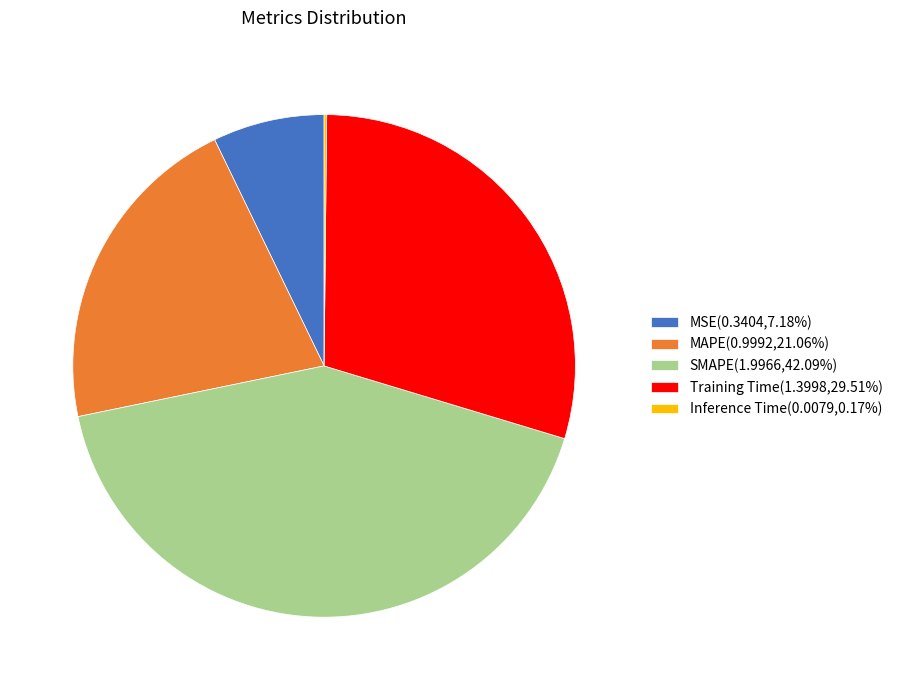

Is SMAPE(1.9966,42.09%) the majority of the pie?

No